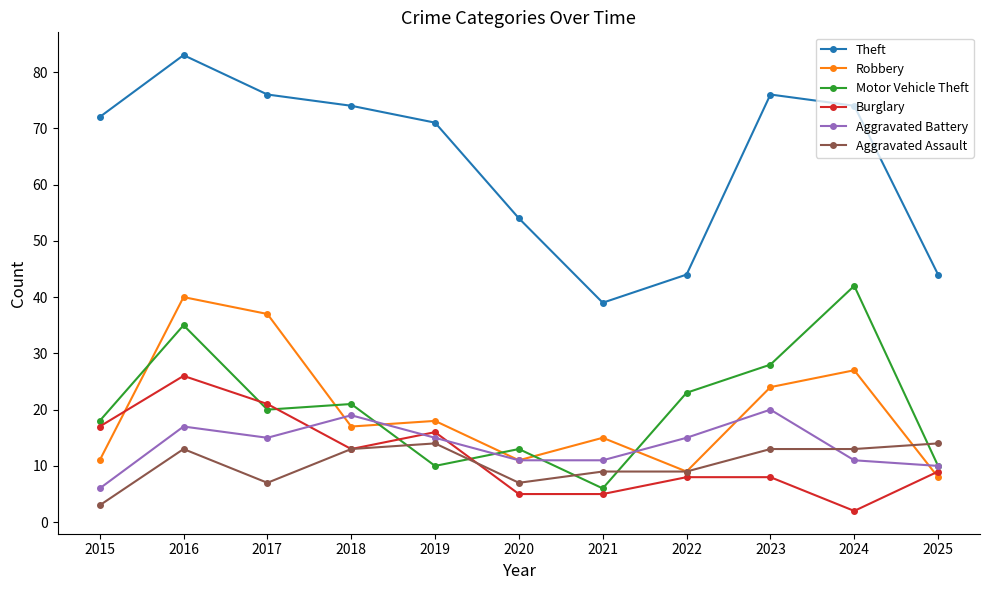

What is the maximum value for Burglary?

26